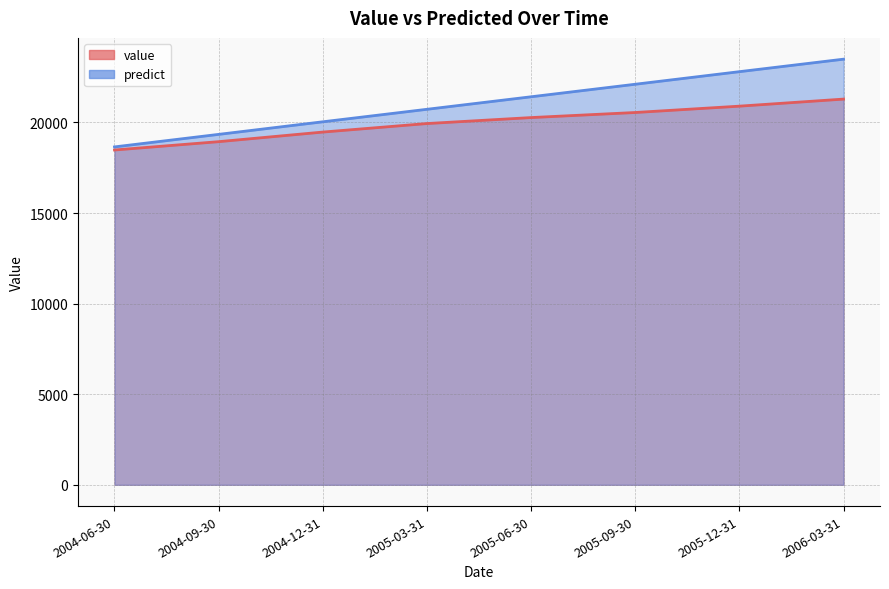

True or false: value and predict cross at least once.

False